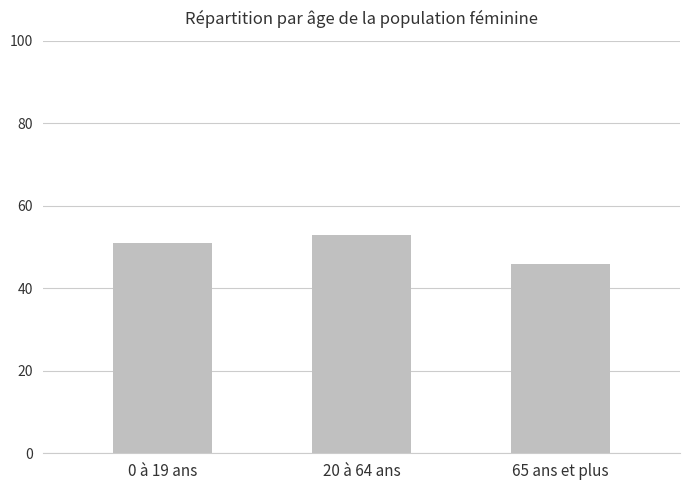

What is the change in value from 0 à 19 ans to 20 à 64 ans?

+2